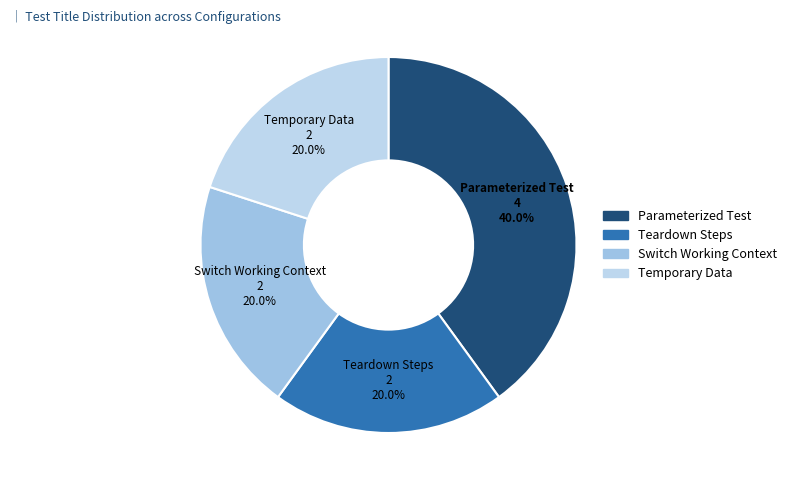

To the nearest percent, what is the average slice percentage?

25%